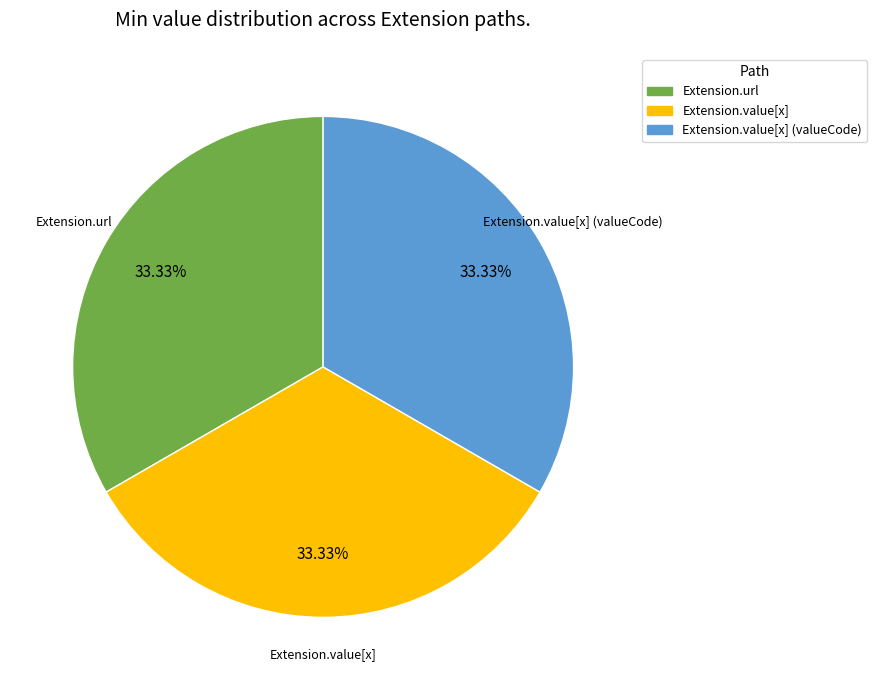

How many slices are in this pie chart?

3